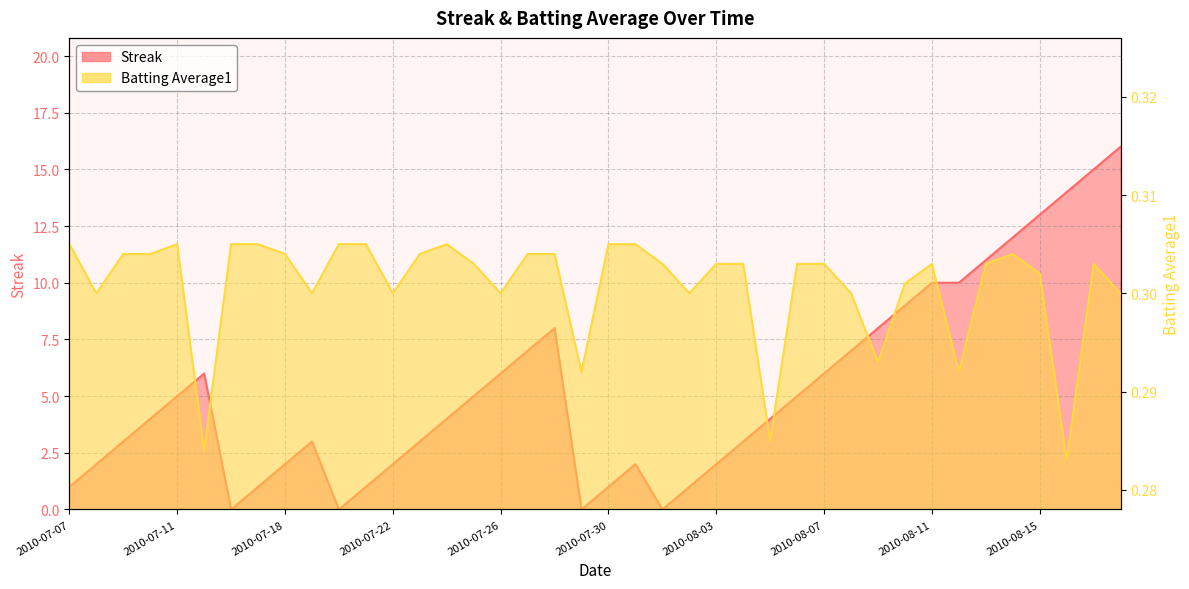

How many positive values does the Streak series have?

36